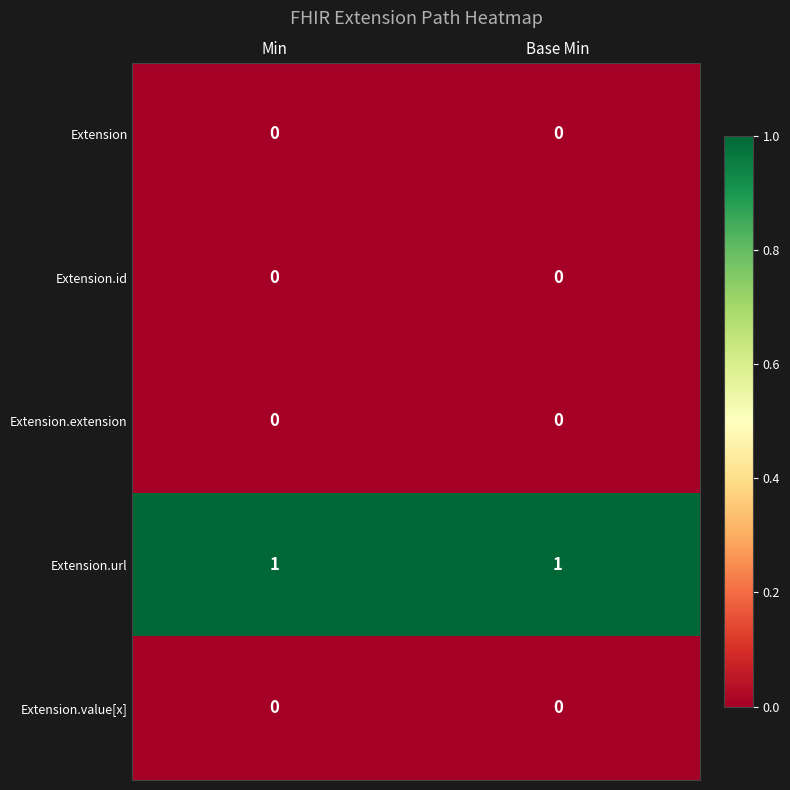

Is the value of Extension.url at Base Min greater than the value of Extension.extension at Base Min?

Yes